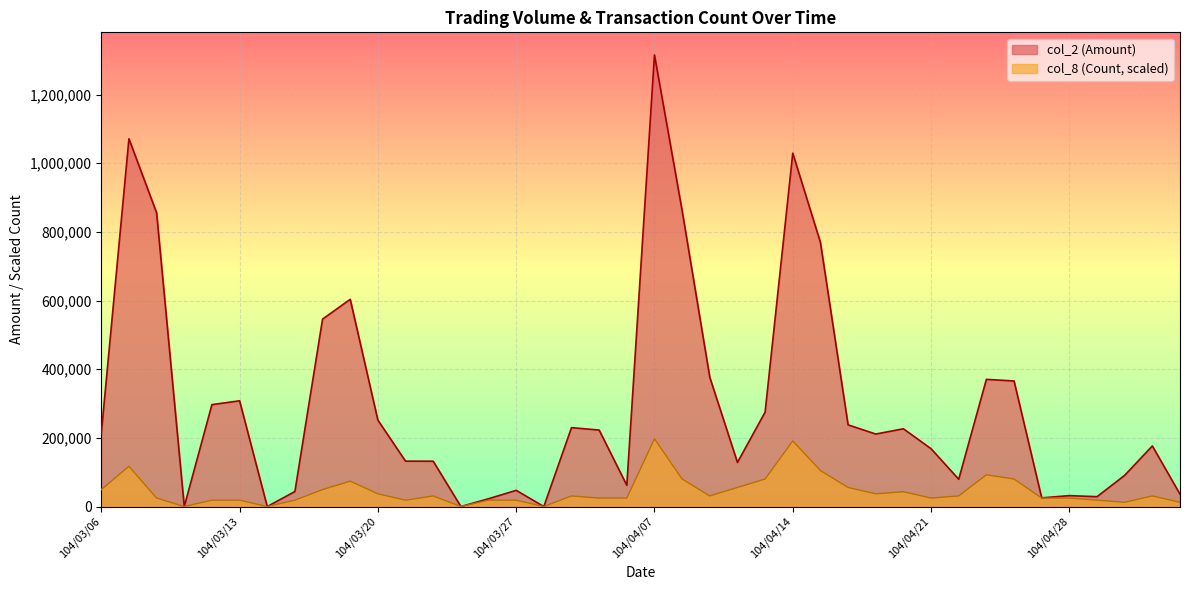

What is the value of the col_2 point at the 8th from the left?

43700.0